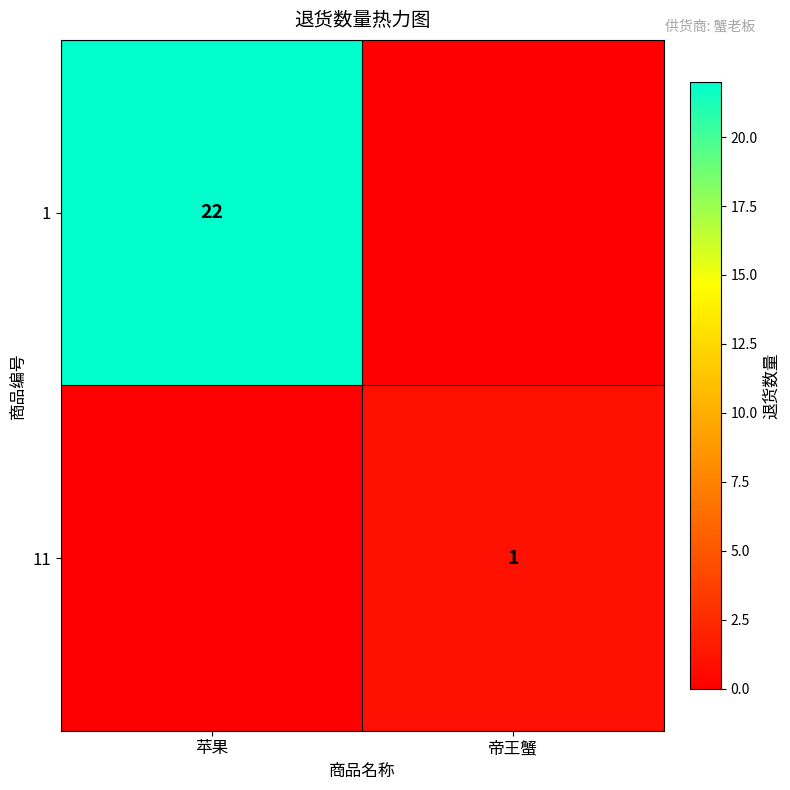

The value of 11 at 帝王蟹 is 2. True or false?

False